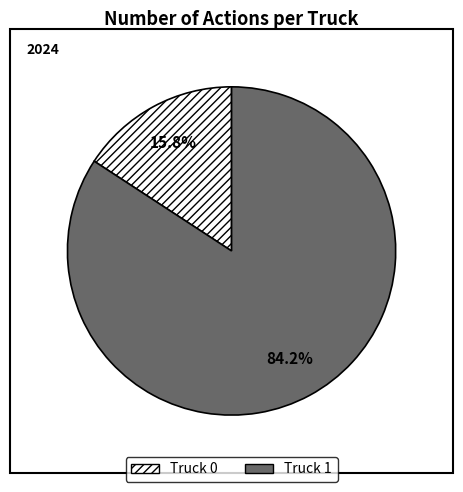

Between Truck 1 and Truck 0, which is larger?

Truck 1